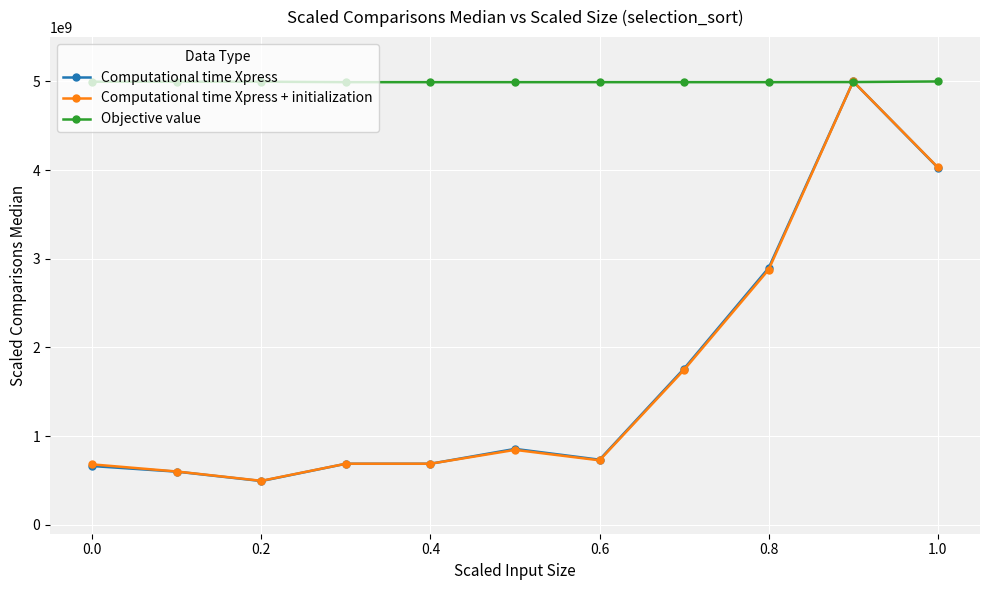

True or false: Computational time Xpress has more than 0 interior local peaks.

True